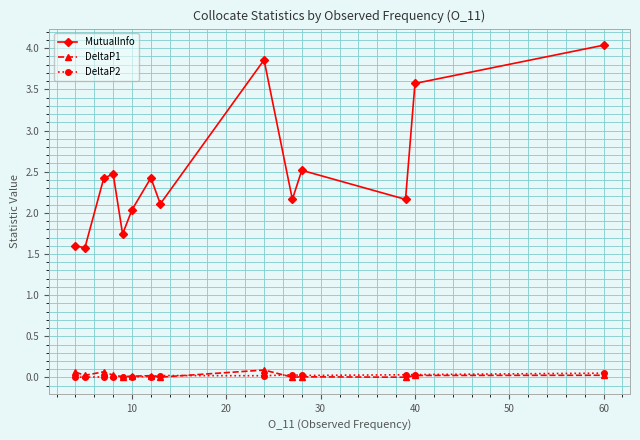

Which series has the largest range (max minus min)?

MutualInfo